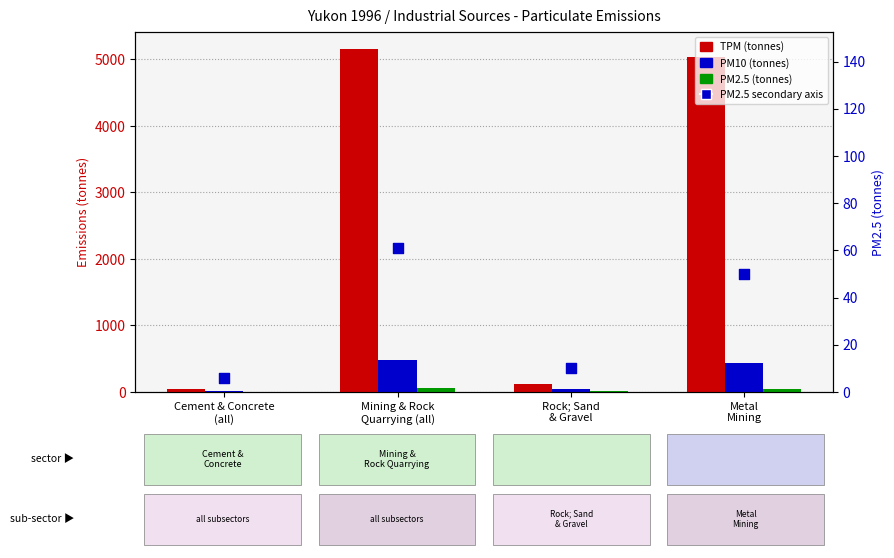

At how many categories does at least one series exceed 1241?

2